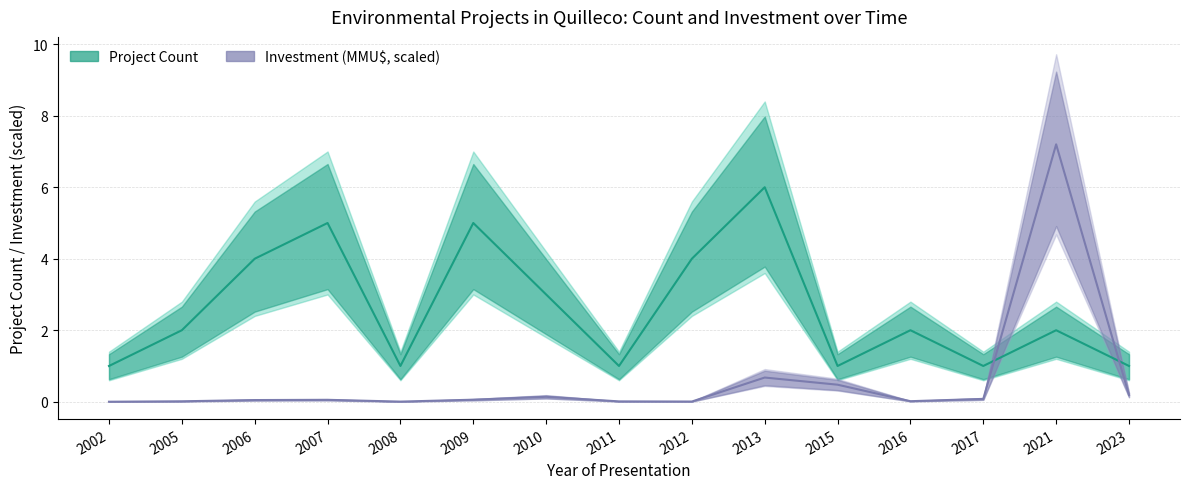

What is the sum of the Investment (scaled) values at 2009 and 2016?

0.1